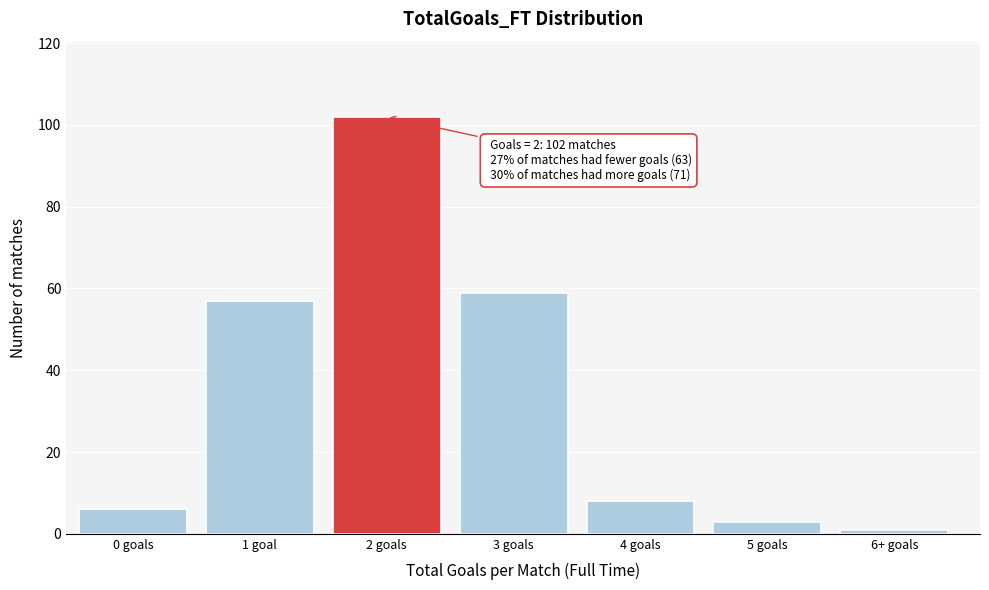

Reading left to right, transcribe all the data shown in this chart.

6	57	102	59	8	3	1